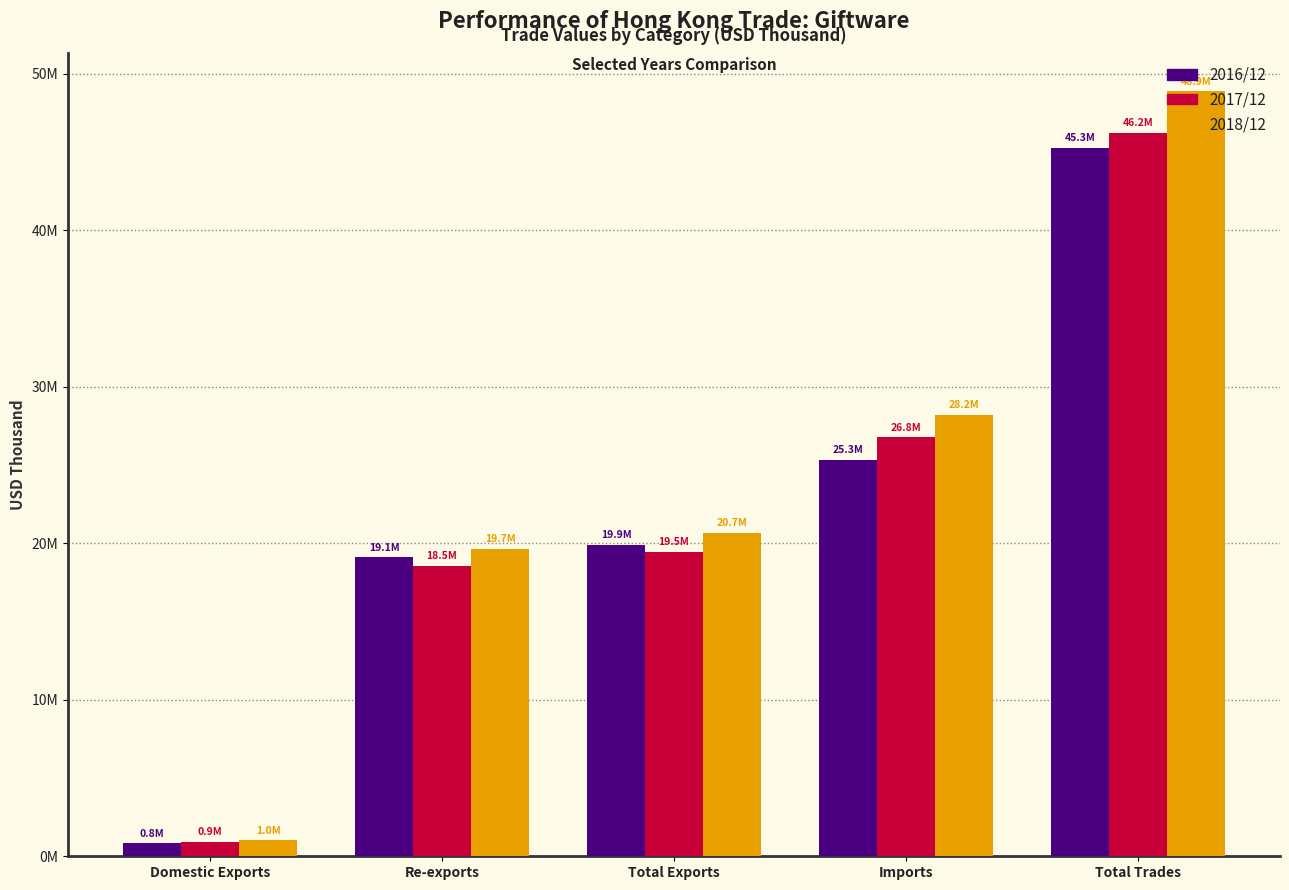

Are the bars grouped side by side (vs. stacked)?

Yes